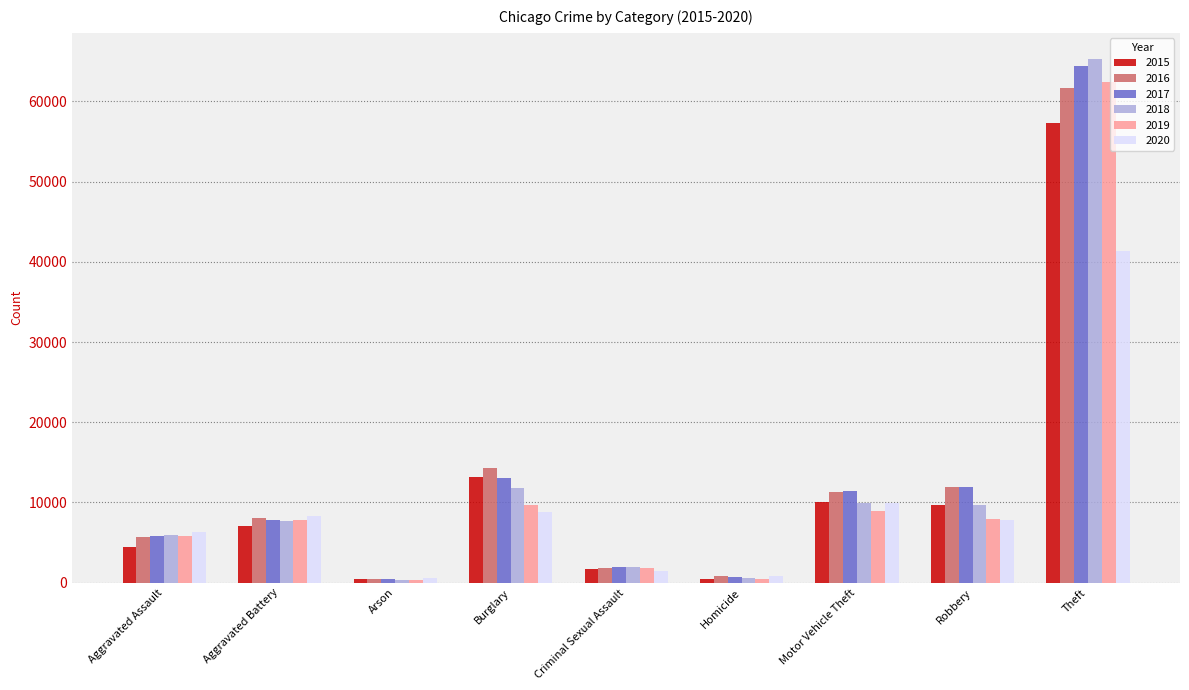

What is the total value across all series at Aggravated Battery?

46859